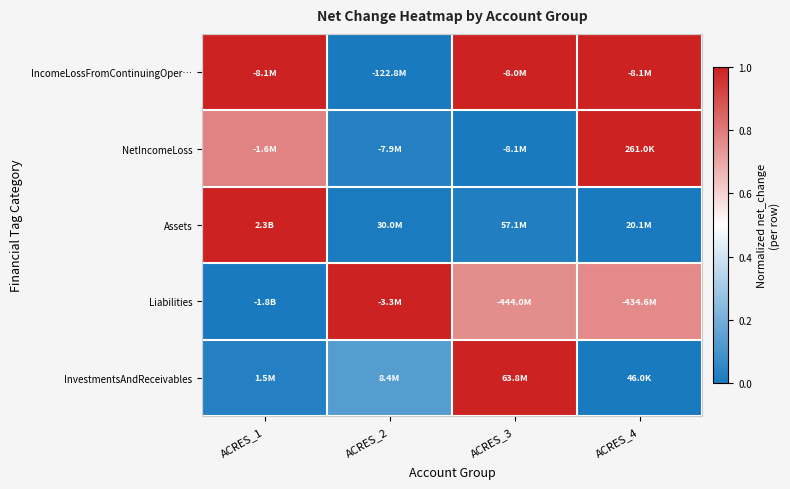

Which label corresponds to the smallest value in the chart?

ACRES_2